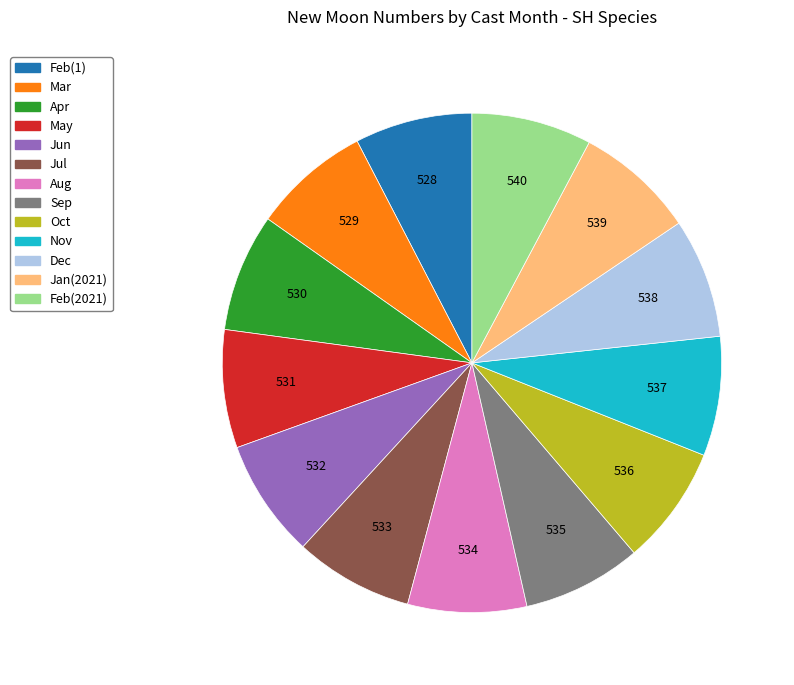

Is there a majority slice in this chart?

No